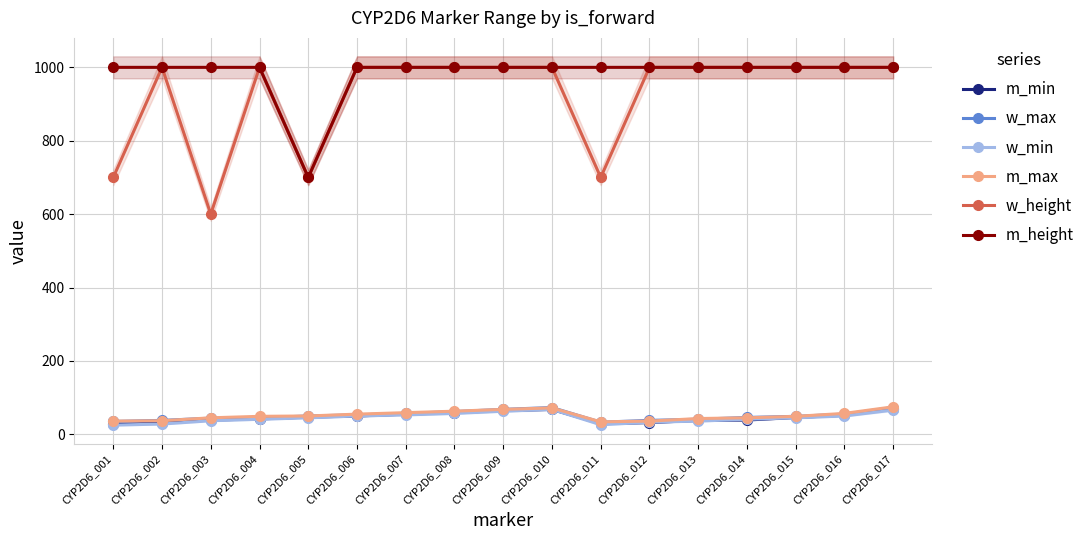

True or false: w_height and m_min cross at least once.

False